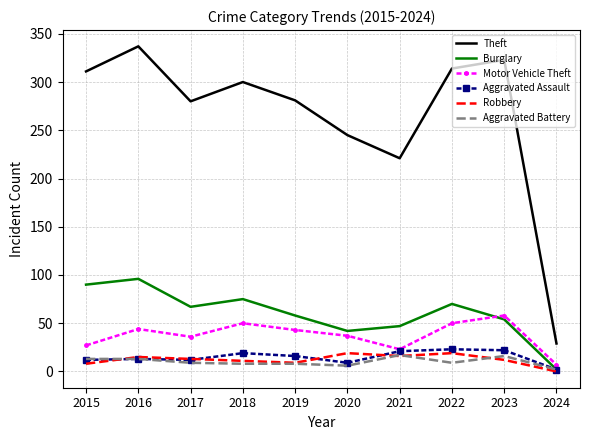

At which category does Theft reach its first local peak?

2016